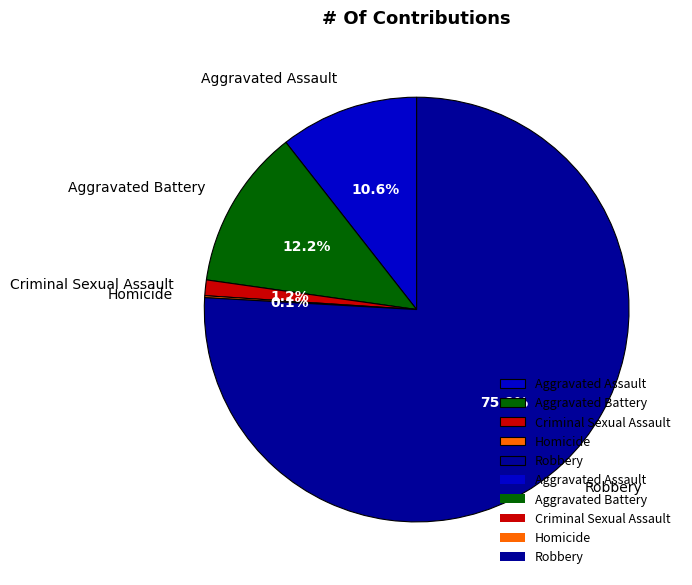

Is there any slice that represents more than half of the pie?

Yes